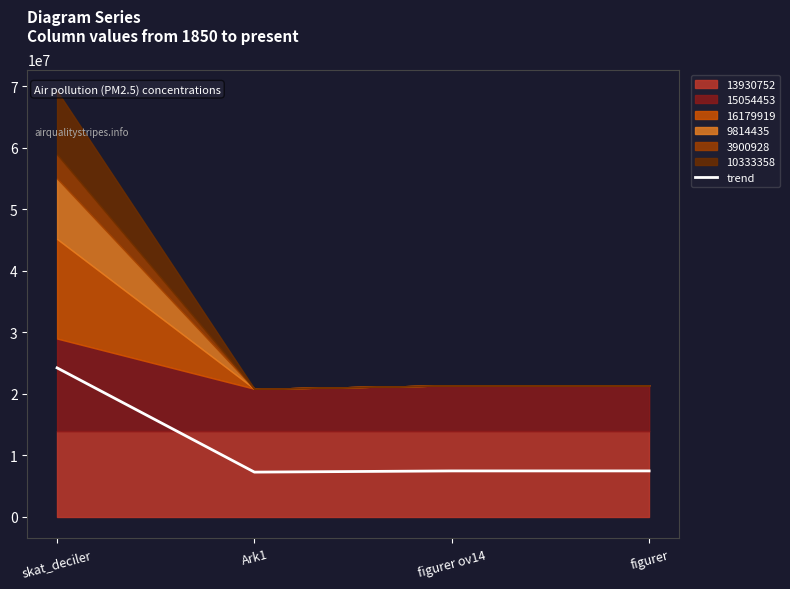

What is the label of the 3rd point from the right?

Ark1